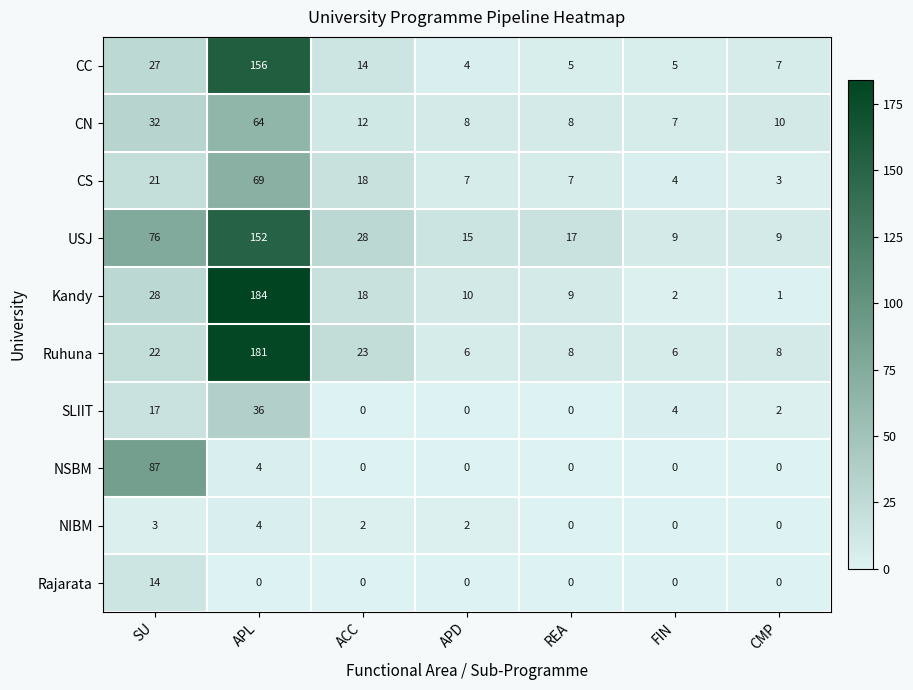

At which label does Kandy first exceed 10?

SU